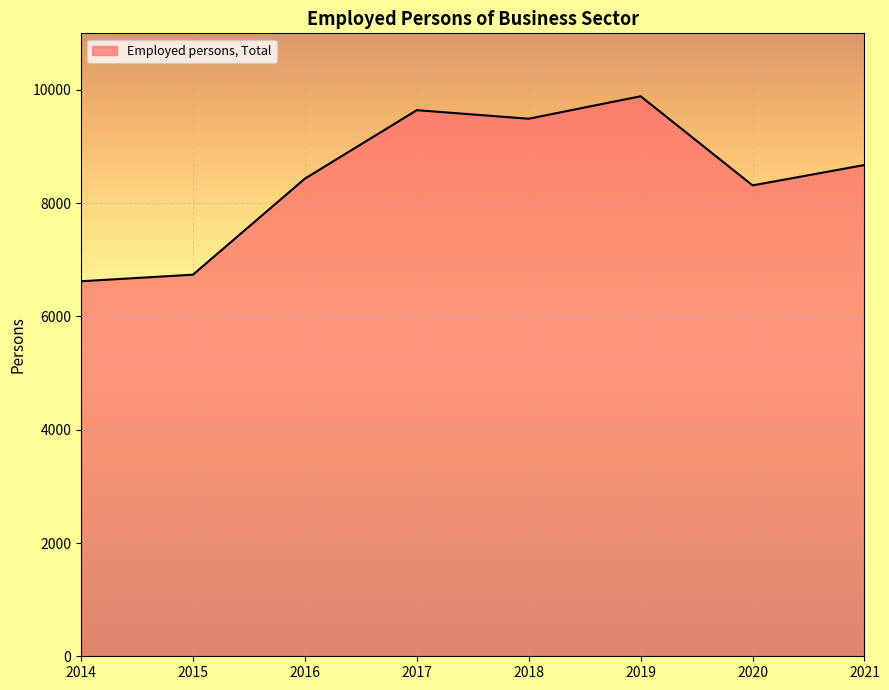

What value does the data have at 2020?

8315.0